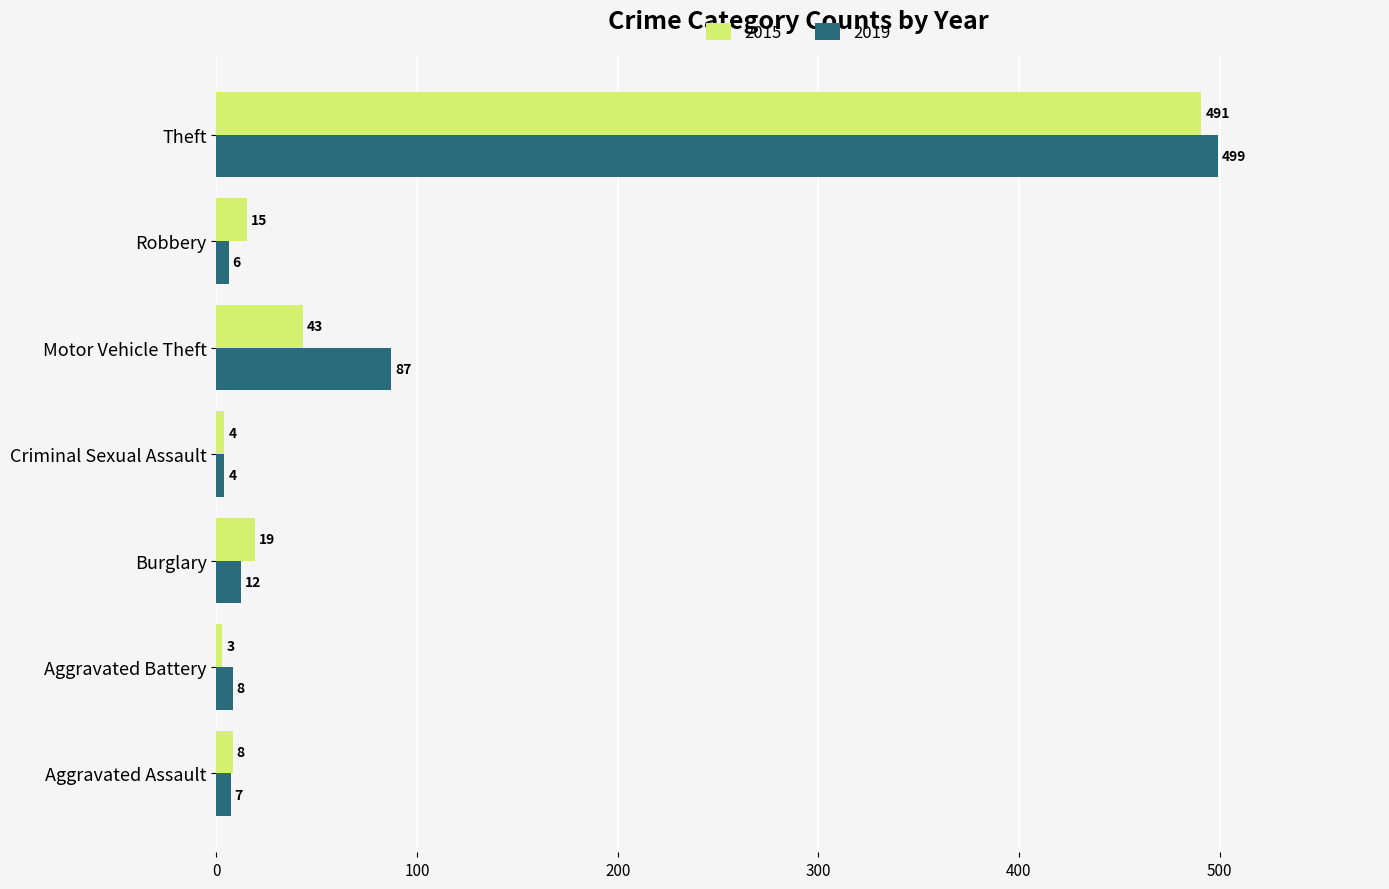

What is the spread (max minus min) of values at Motor Vehicle Theft?

44